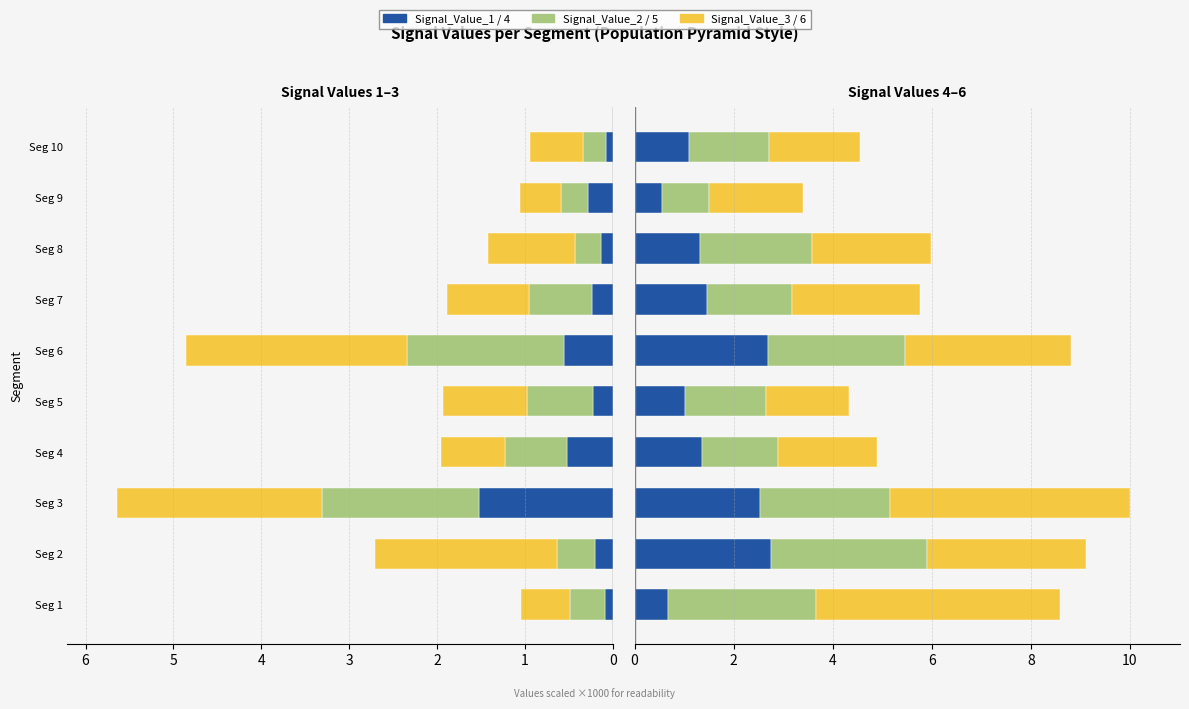

The value of Signal_Value_5 at Seg 1 is 3.0. True or false?

True